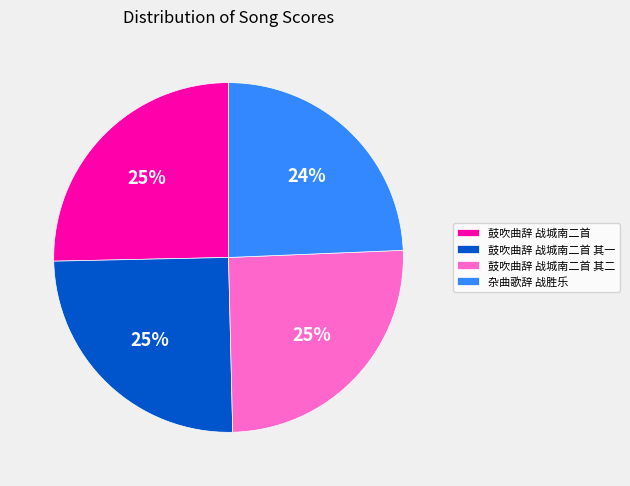

Does any single category account for the majority?

No